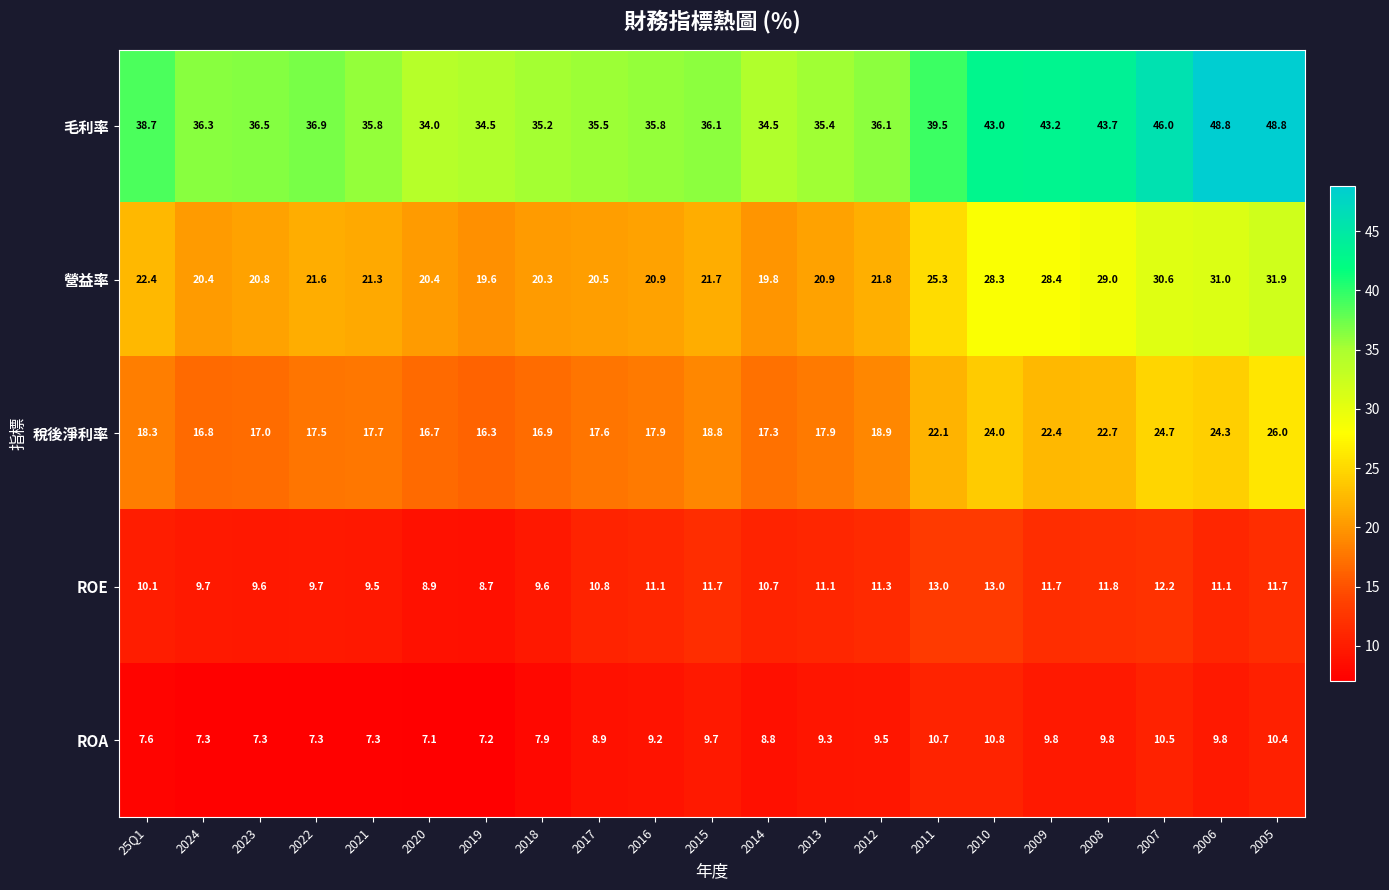

Is it true that ROA equals 7.3 at 2021?

True